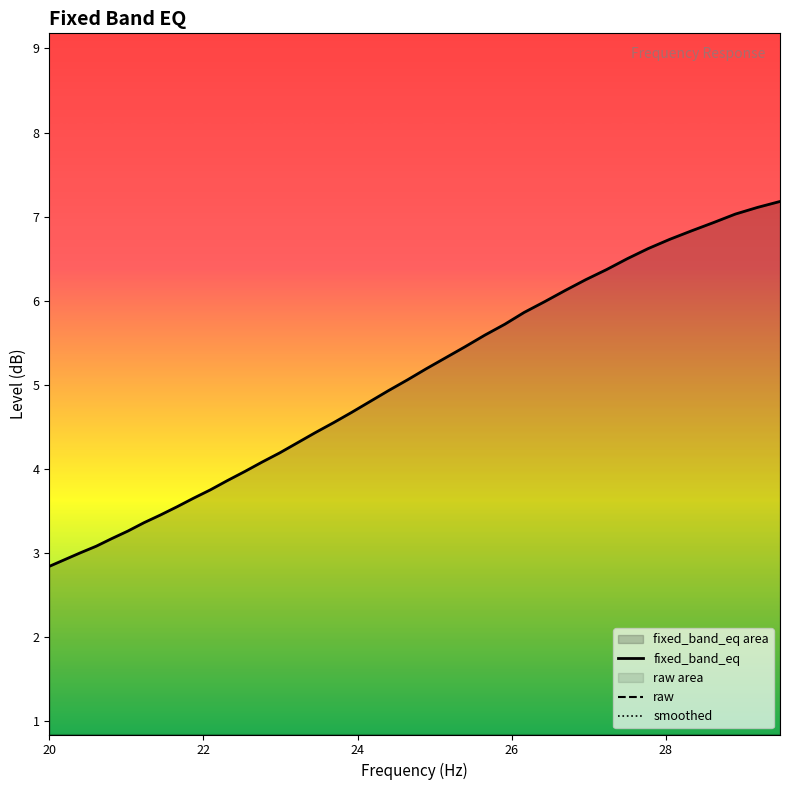

What is the minimum value for fixed_band_eq?

2.8